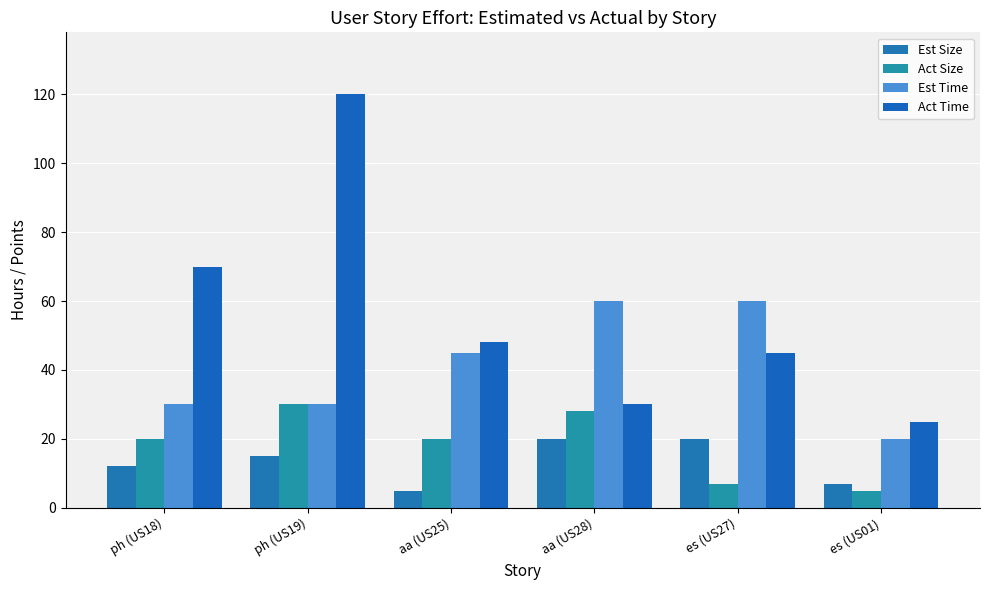

What position from the right is ph (US19)?

5